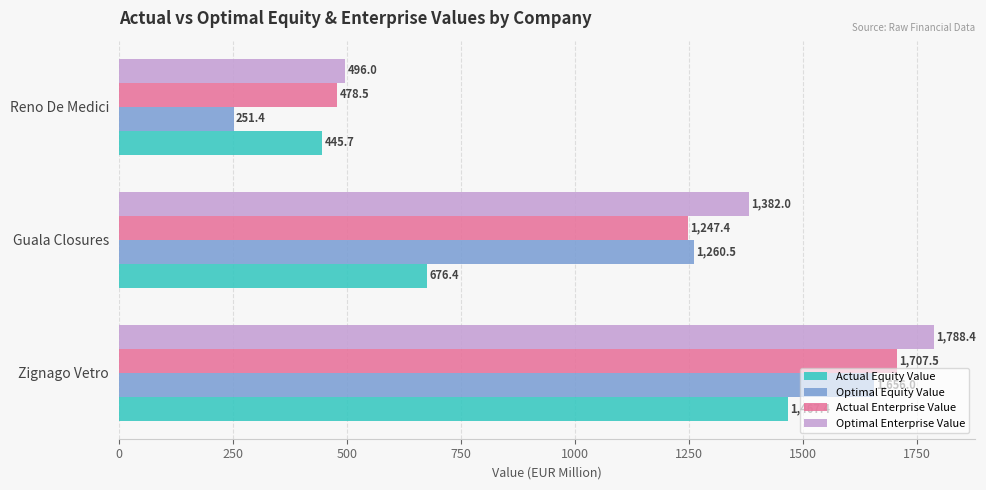

Is it true that Actual Enterprise Value equals 1642.7 at Guala Closures?

False